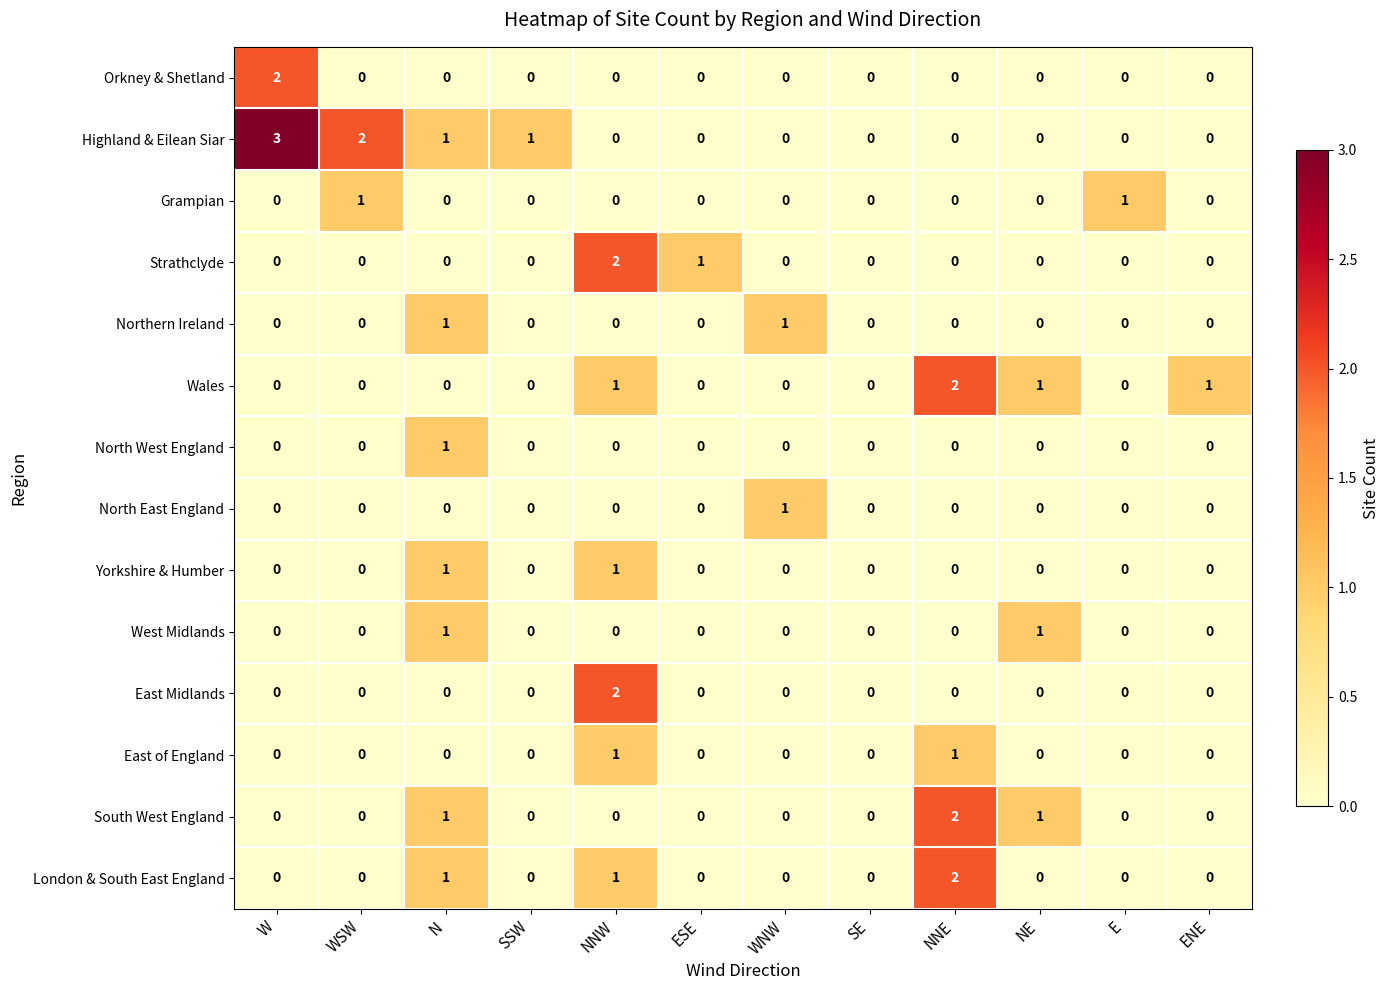

How many Orkney & Shetland values are between 0 and 1?

11